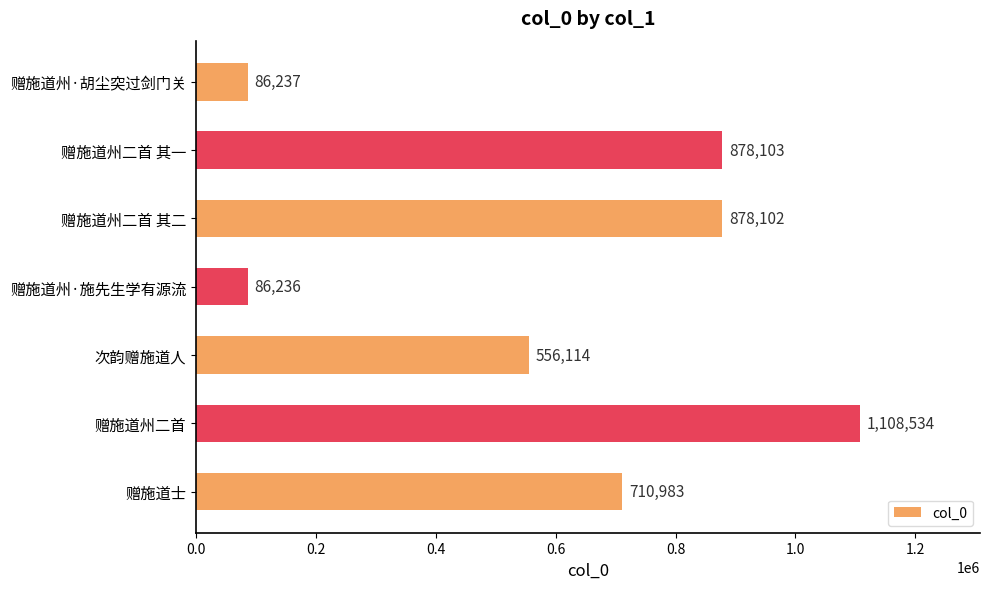

What is the ratio of the value at 赠施道州二首 其一 to the value at 次韵赠施道人?

1.6